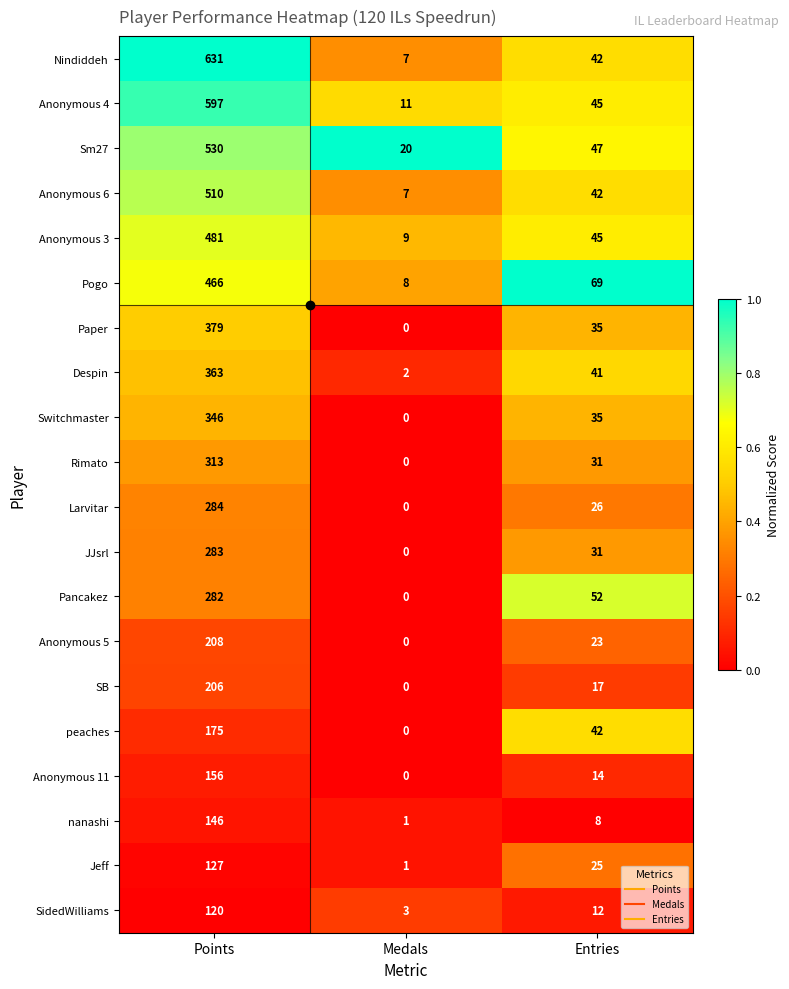

What is the difference between the maximum and minimum values in the Sm27 series?

510